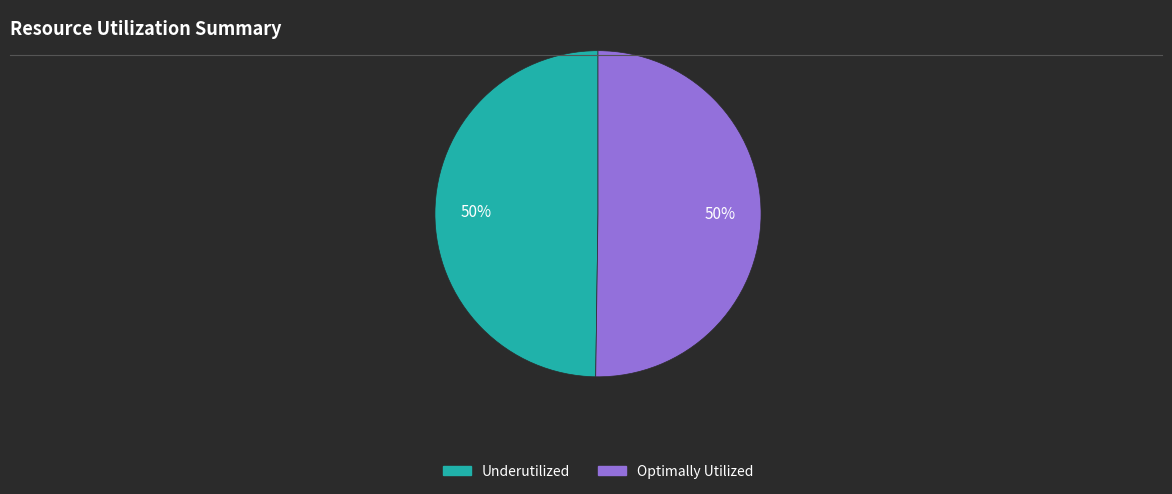

What is the ratio of the value at Underutilized to the value at Optimally Utilized?

1.0